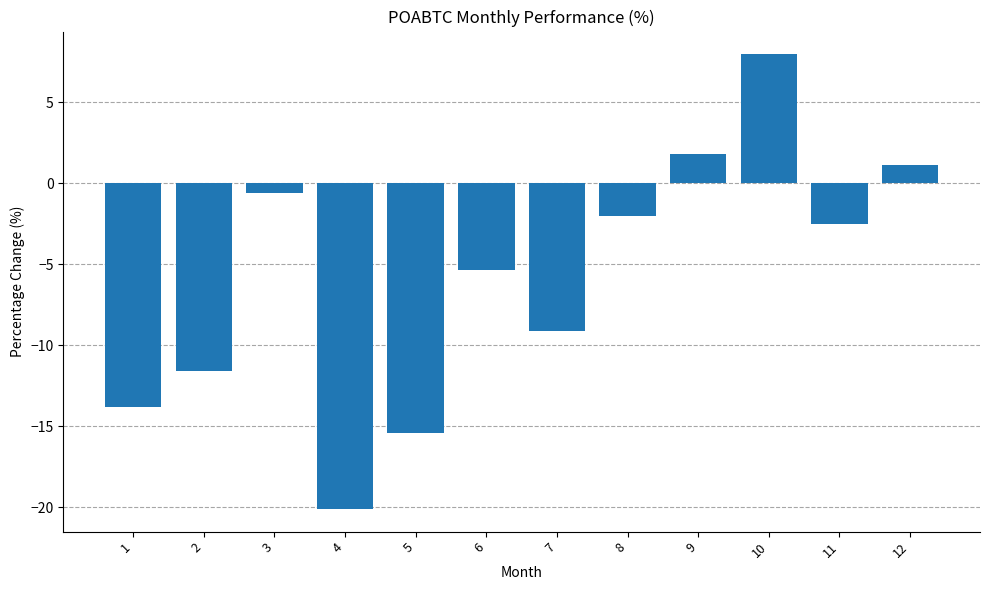

True or false: the data shows -1.1 at 6.

False